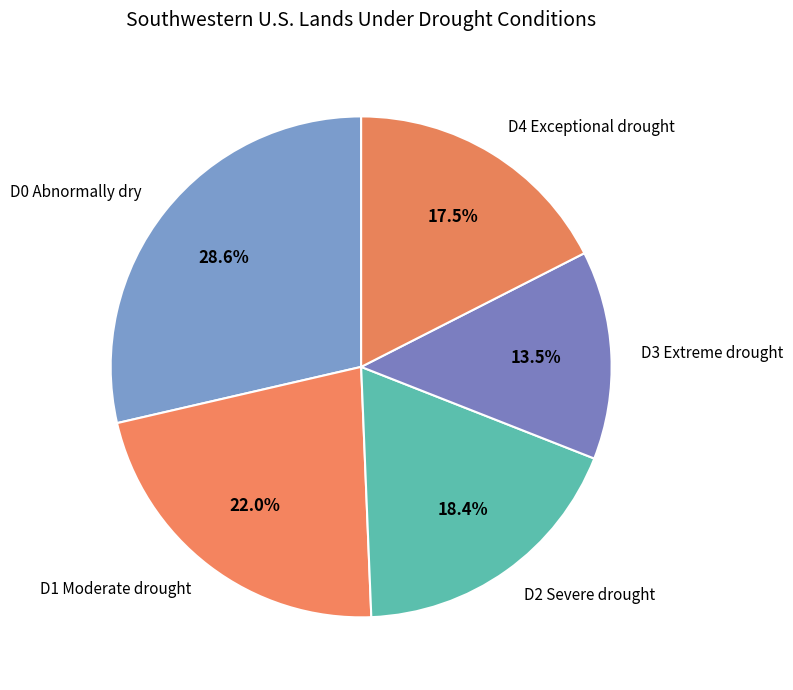

How many slices are in this pie chart?

5